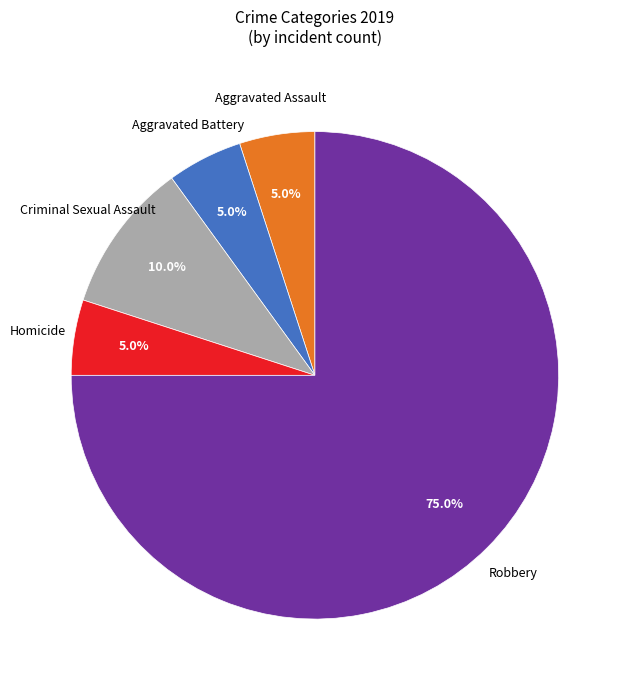

Does any single category account for the majority?

Yes